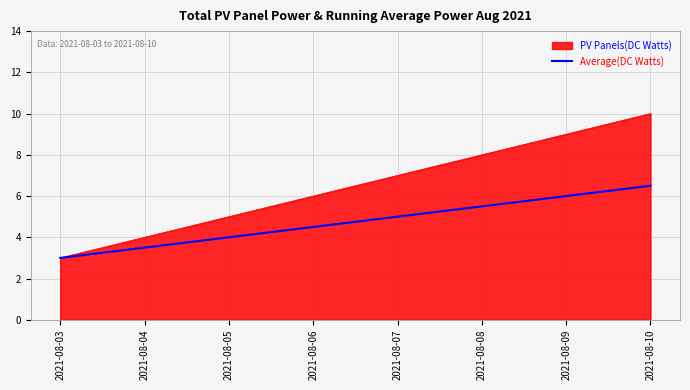

Rank the series by their average value, from lowest to highest.

Average(DC Watts), PV Panels(DC Watts)